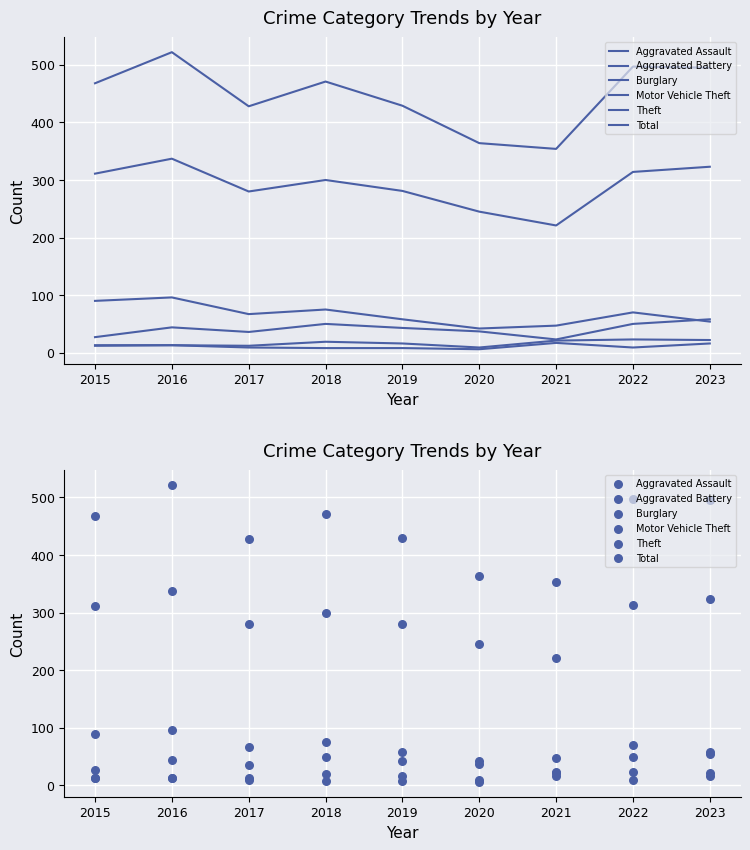

Which series reaches the maximum Y coordinate?

Total